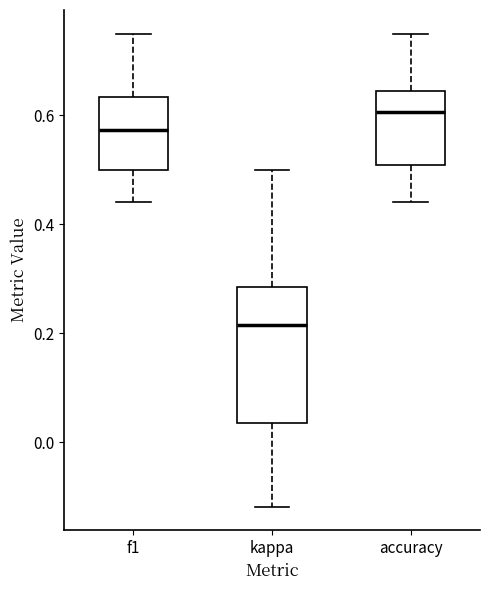

Which box has the lowest median line?

kappa